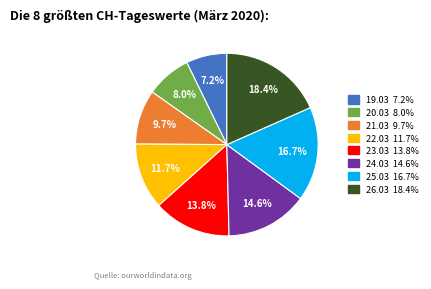

Count the number of slices in the pie.

8